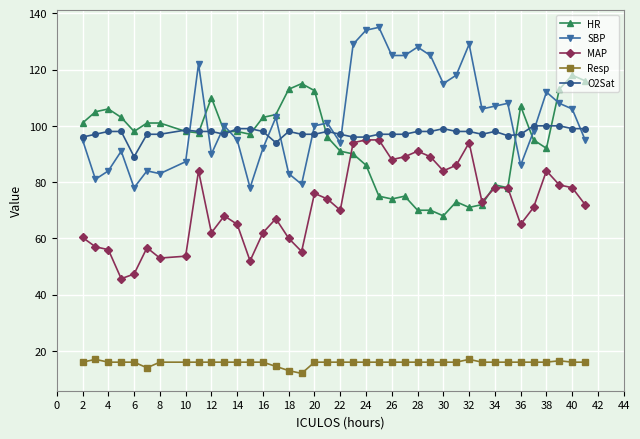

True or false: O2Sat and HR intersect in this chart.

True